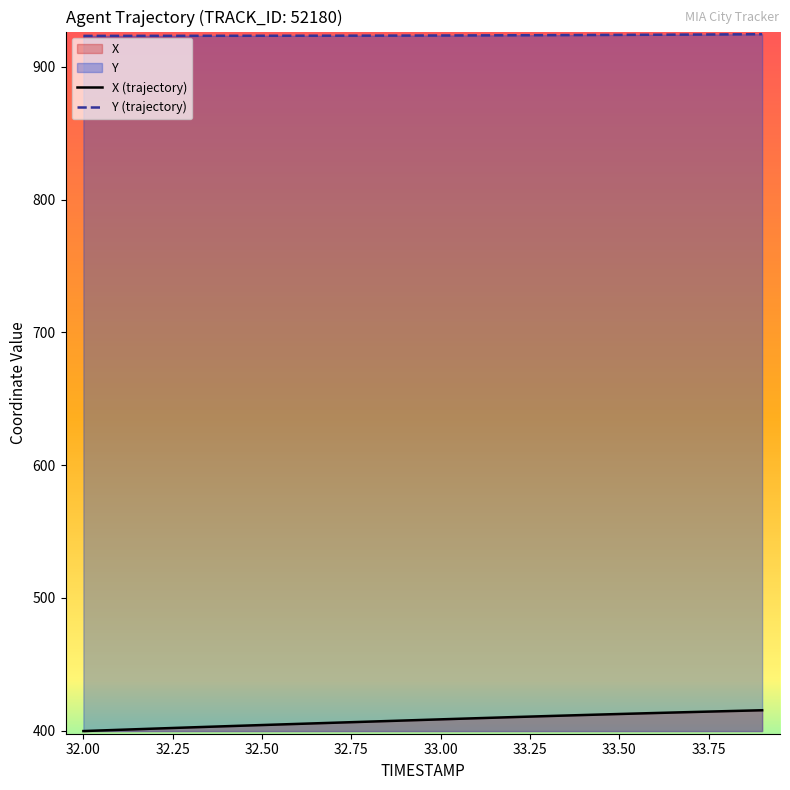

Reading left to right, transcribe all the data shown in this chart.

X: 32.0=399.7	32.1=400.6	32.2=401.5	32.3=402.4	32.4=403.3	32.5=404.2	32.6=405.1	32.7=405.9	32.8=406.8	32.9=407.6	33.0=408.5	33.1=409.3	33.2=410.2	33.3=411.0	33.4=411.7	33.5=412.5	33.6=413.3	33.7=414.0	33.8=414.7	33.9=415.3
Y: 32.0=923.3	32.1=923.3	32.2=923.3	32.3=923.3	32.4=923.3	32.5=923.4	32.6=923.4	32.7=923.4	32.8=923.4	32.9=923.5	33.0=923.6	33.1=923.6	33.2=923.7	33.3=923.8	33.4=923.9	33.5=924.0	33.6=924.1	33.7=924.2	33.8=924.4	33.9=924.5